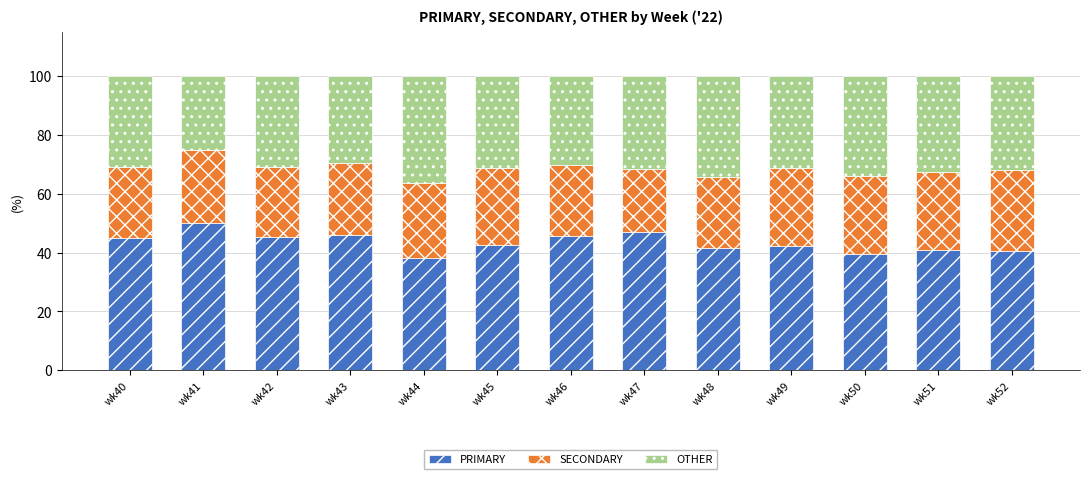

What is the total value across all series at wk41?

100.0